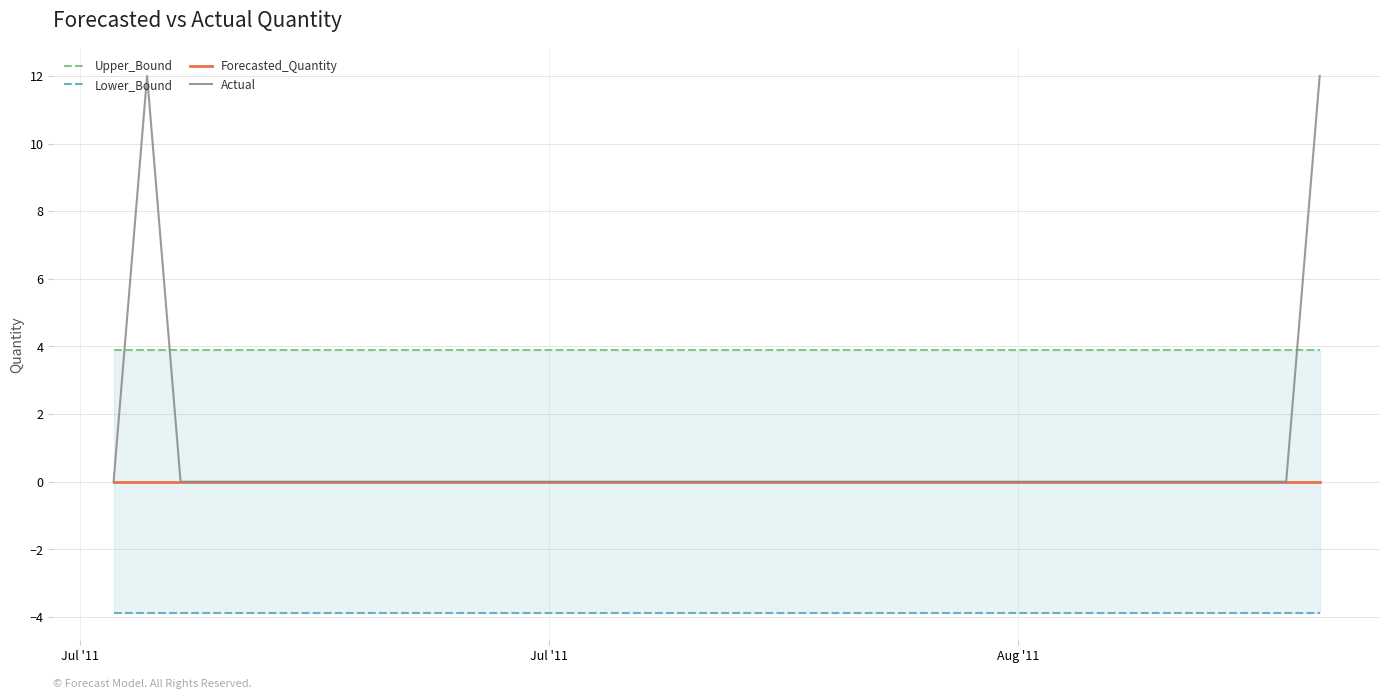

Rank the series by their maximum value, from lowest to highest.

Lower_Bound, Forecasted_Quantity, Upper_Bound, Actual